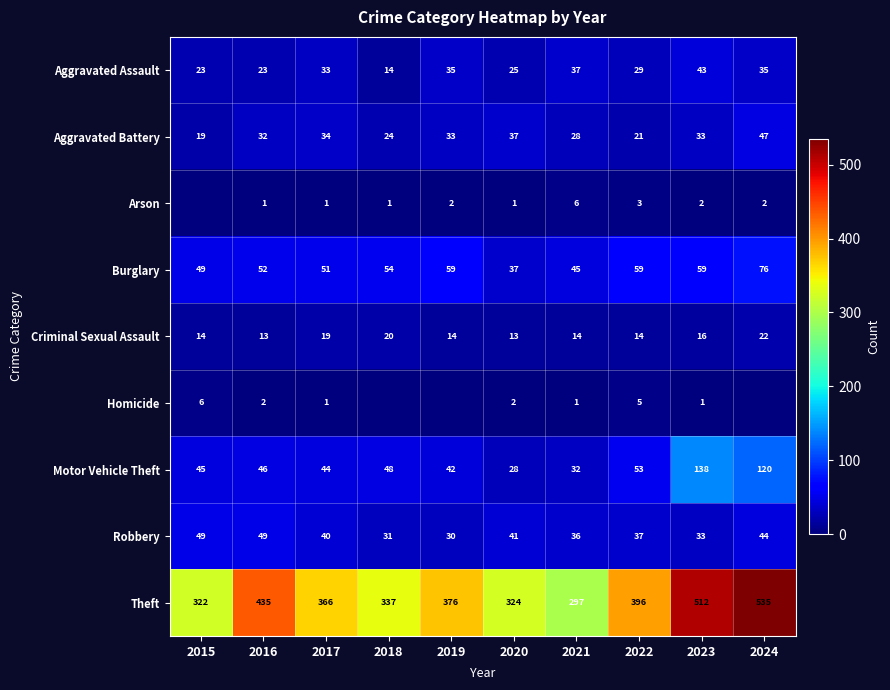

What is the total value across all series at 2020?

508